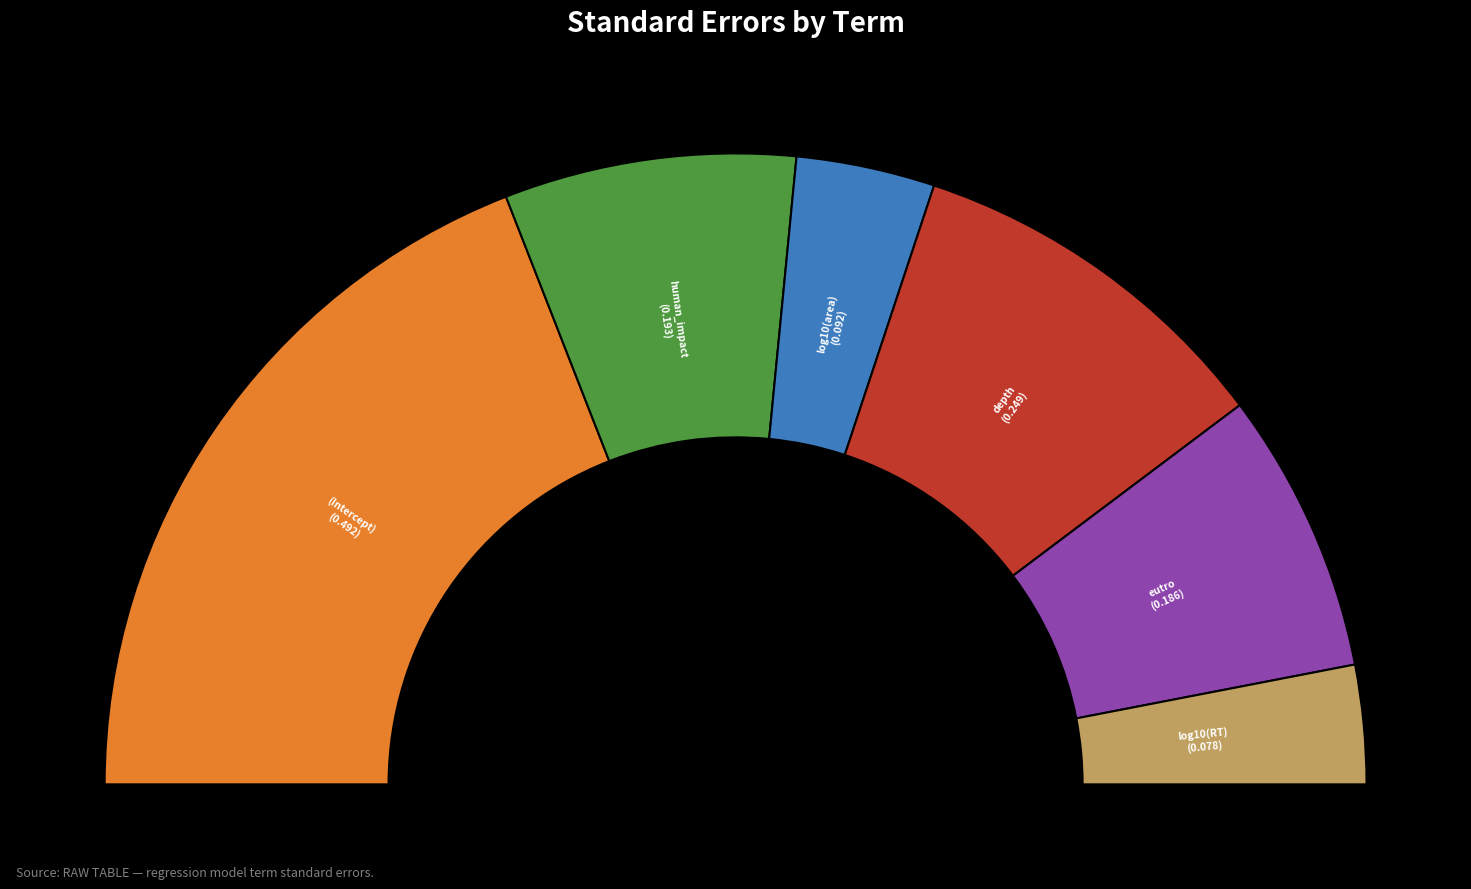

Do log10(area) and log10(RT) together represent more than half of the pie?

No